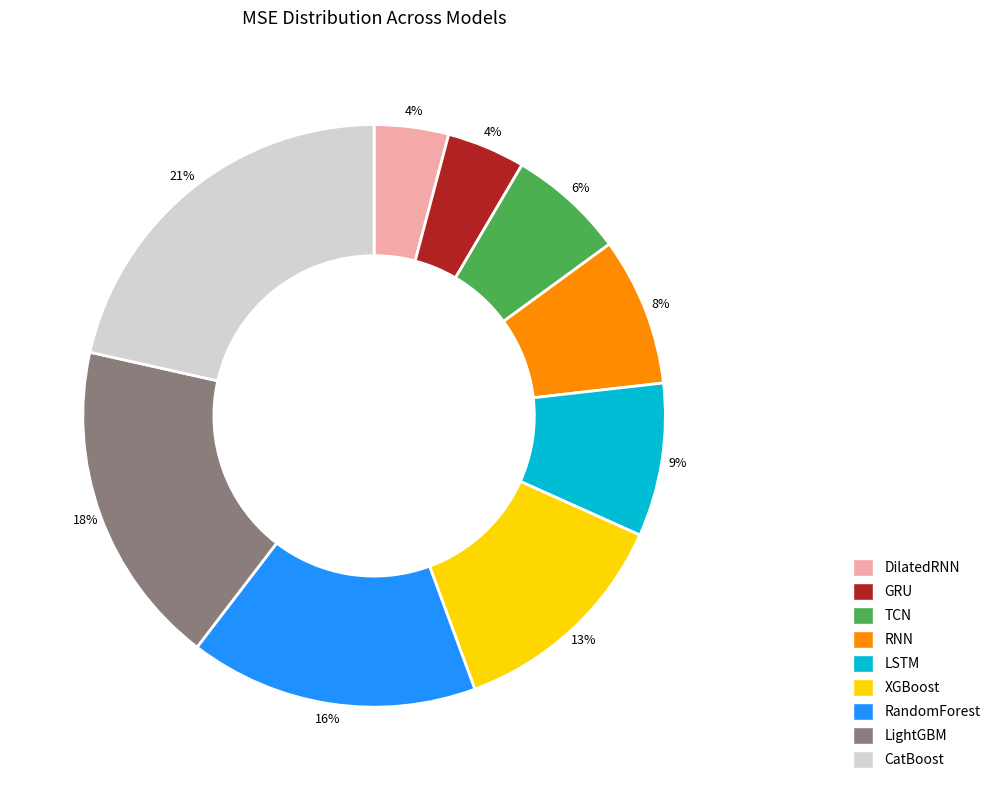

Is it true that CatBoost is 34% of the pie?

False